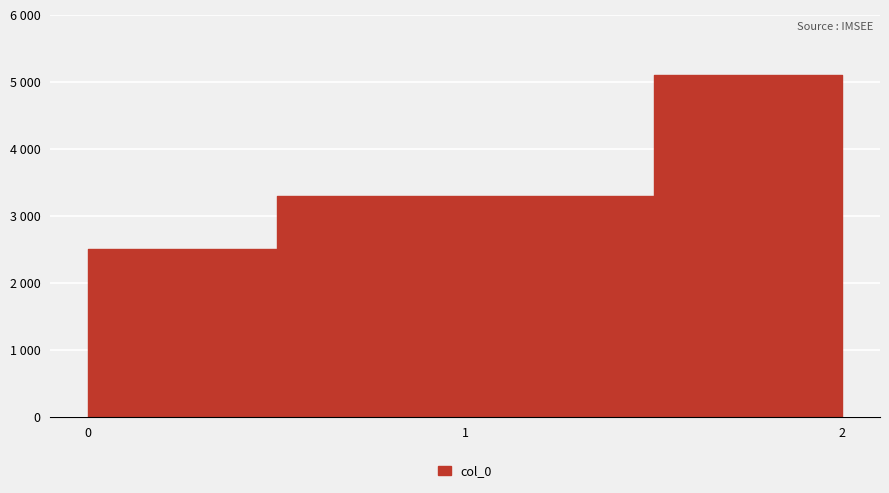

Reading left to right, extract all data points from this chart.

2500	3300	5100